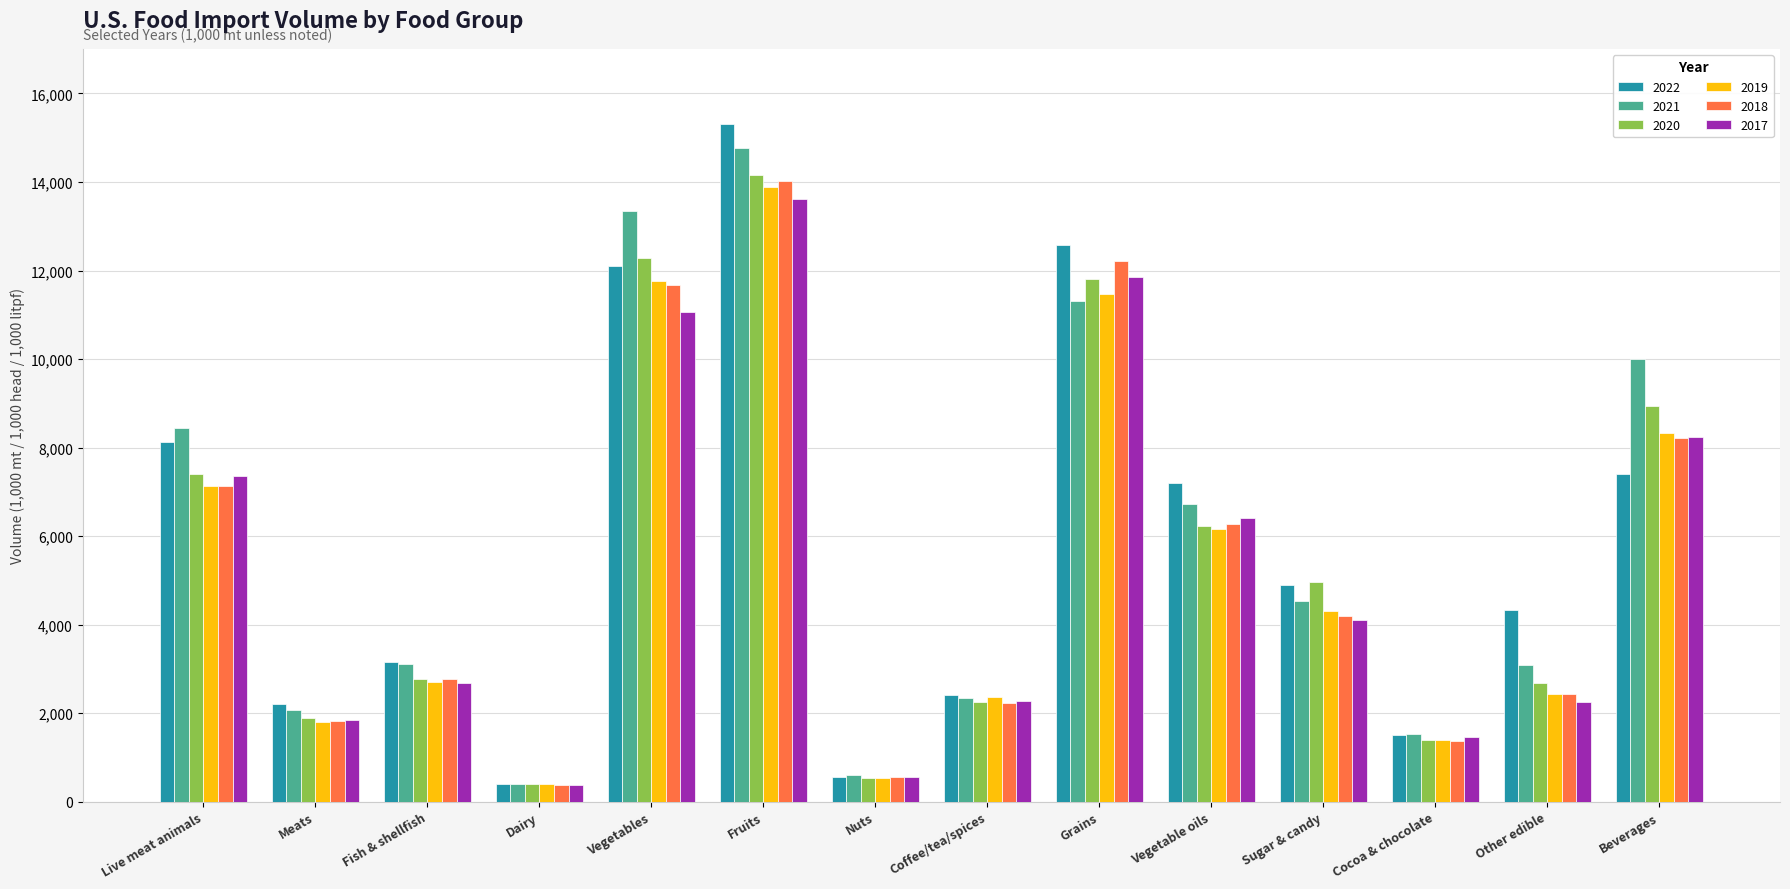

At which category does the chart reach its minimum across all series?

Dairy